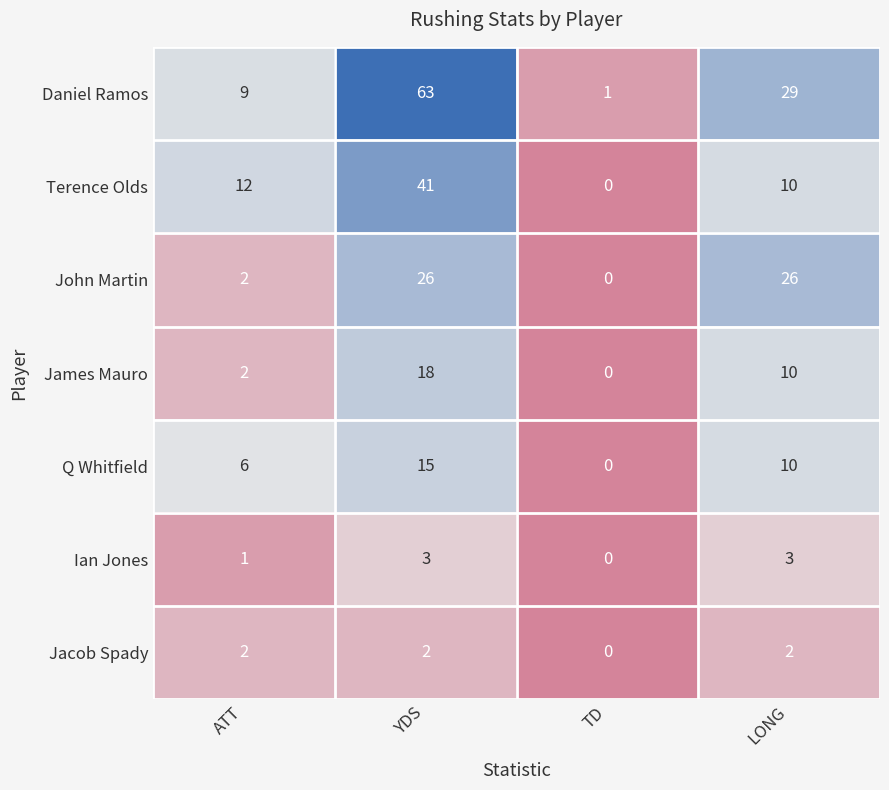

What is the approximate value of Q Whitfield at ATT?

6